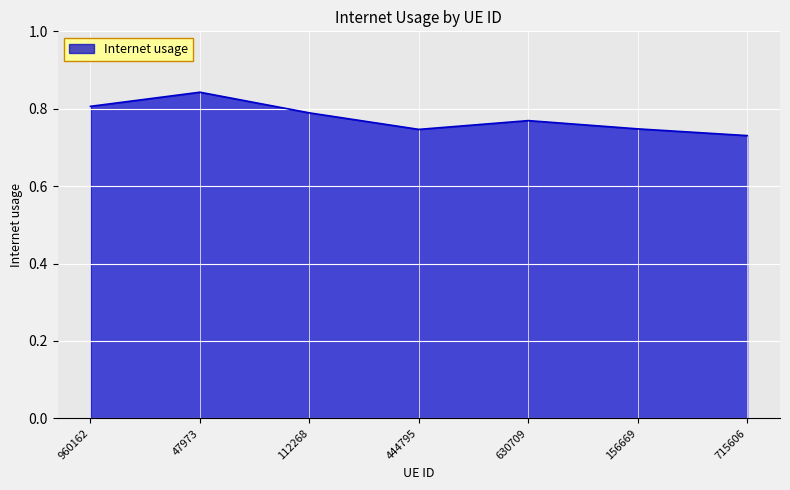

At which category does the data reach its first local valley?

444795